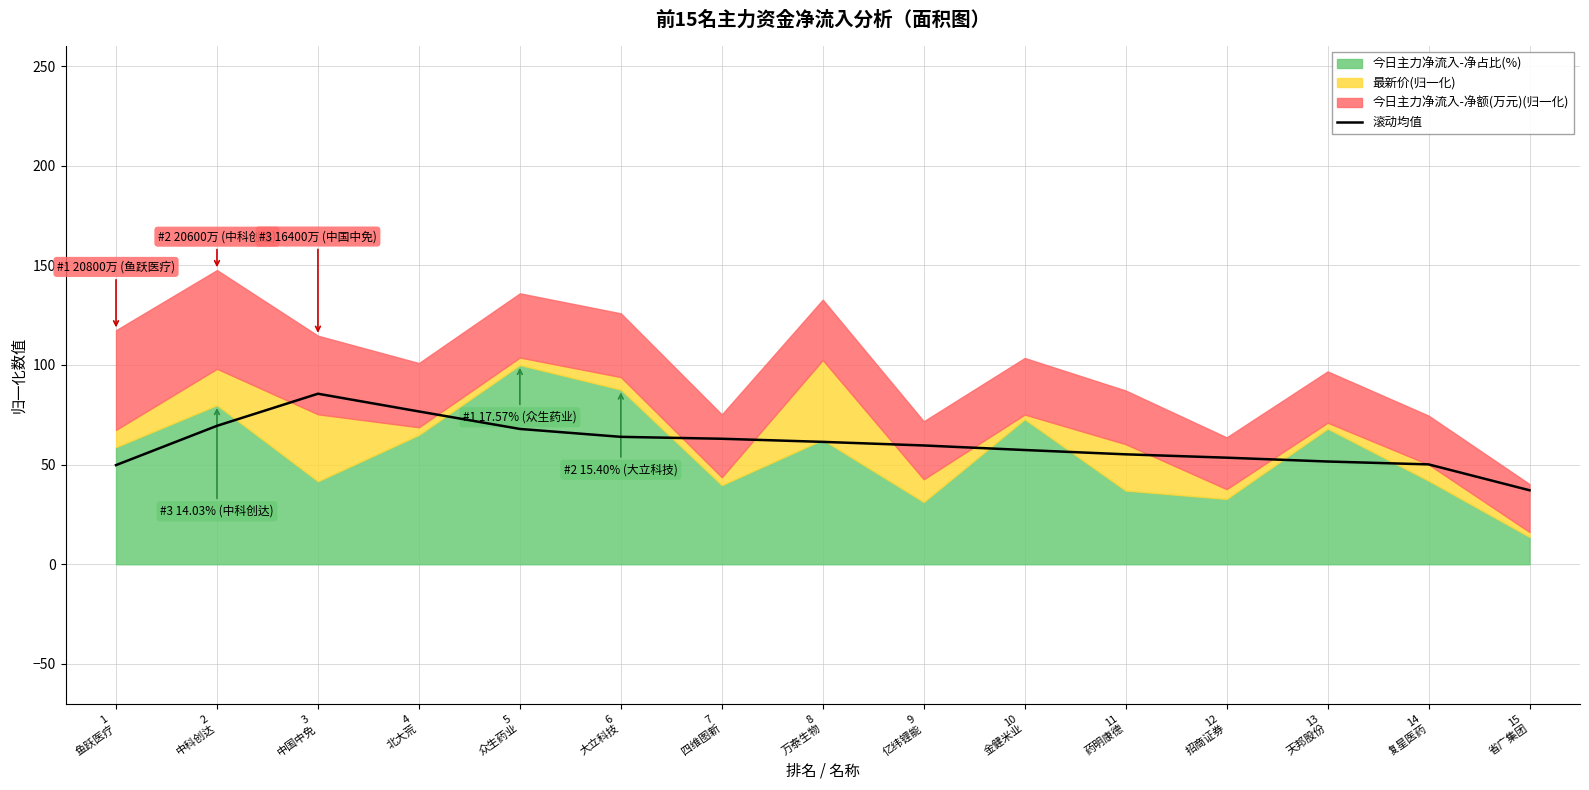

What is the label of the 3rd point from the right?

13
天邦股份